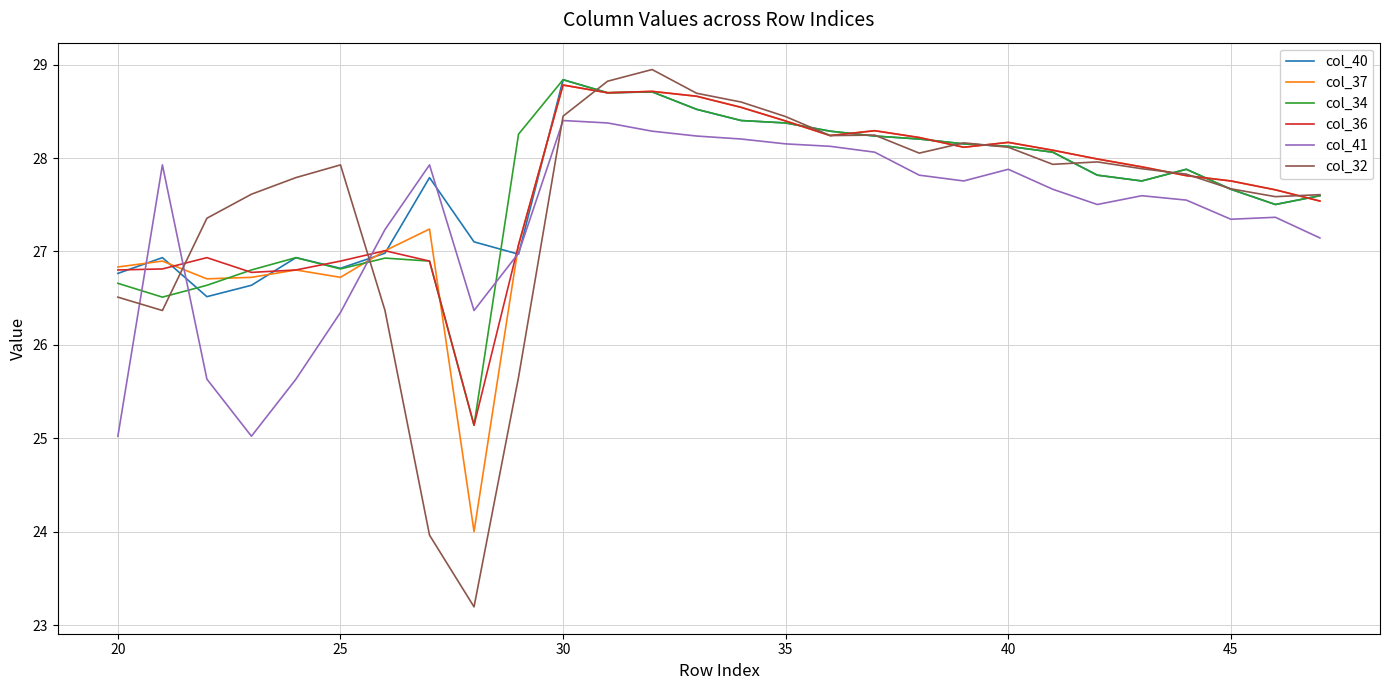

What is the smallest value displayed?

23.2